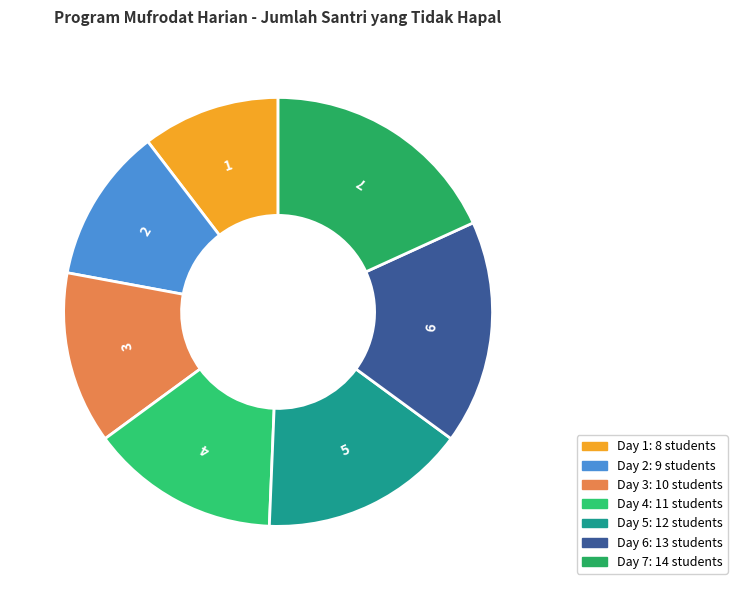

The 7 slice represents 18% of the pie. True or false?

True